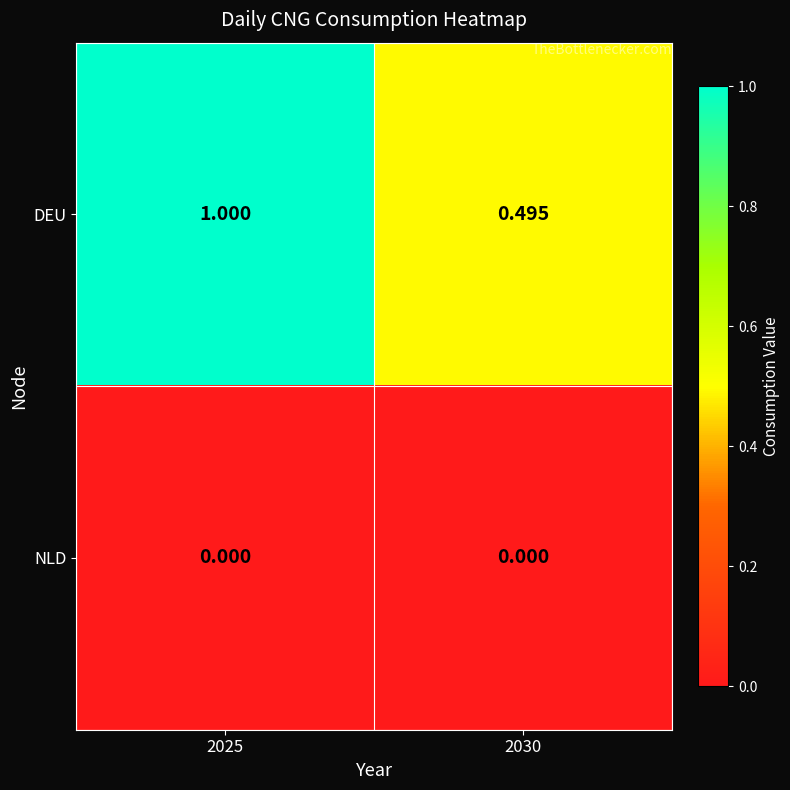

At 2030, list the series in order from smallest to largest.

NLD, DEU